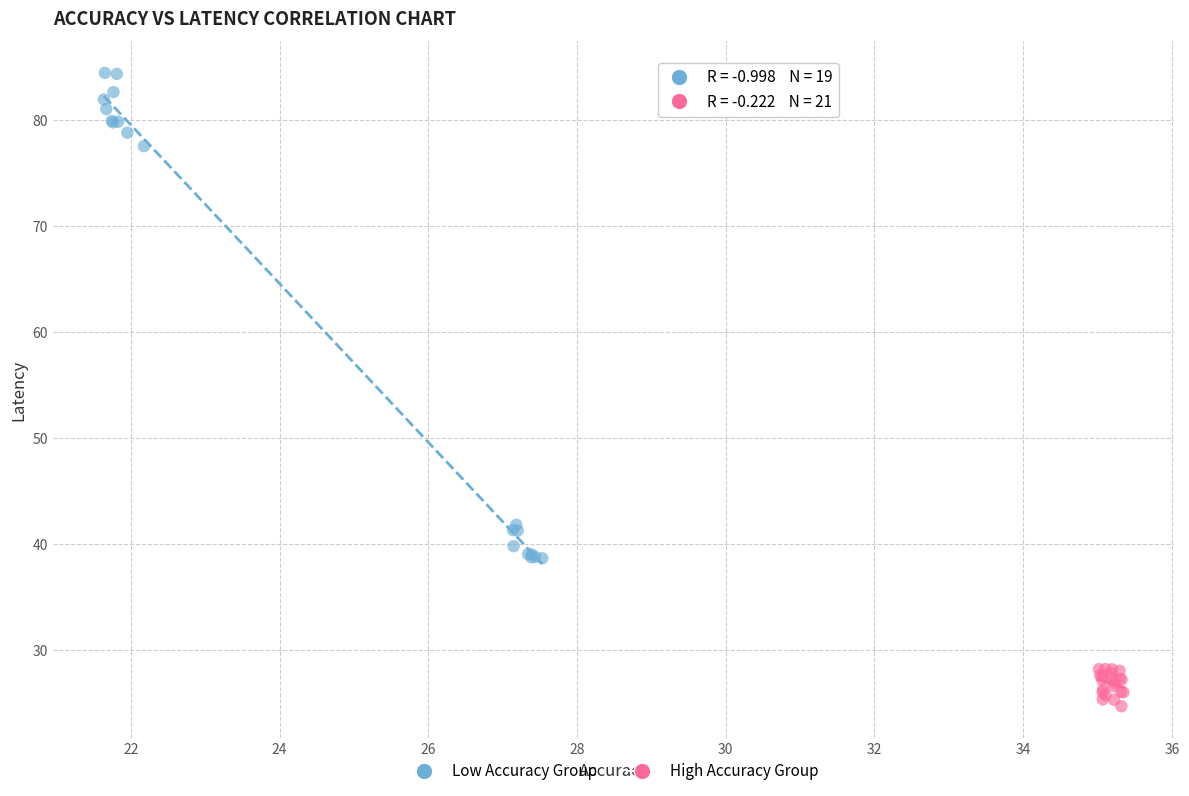

Which series reaches the maximum Y coordinate?

Low Accuracy Group